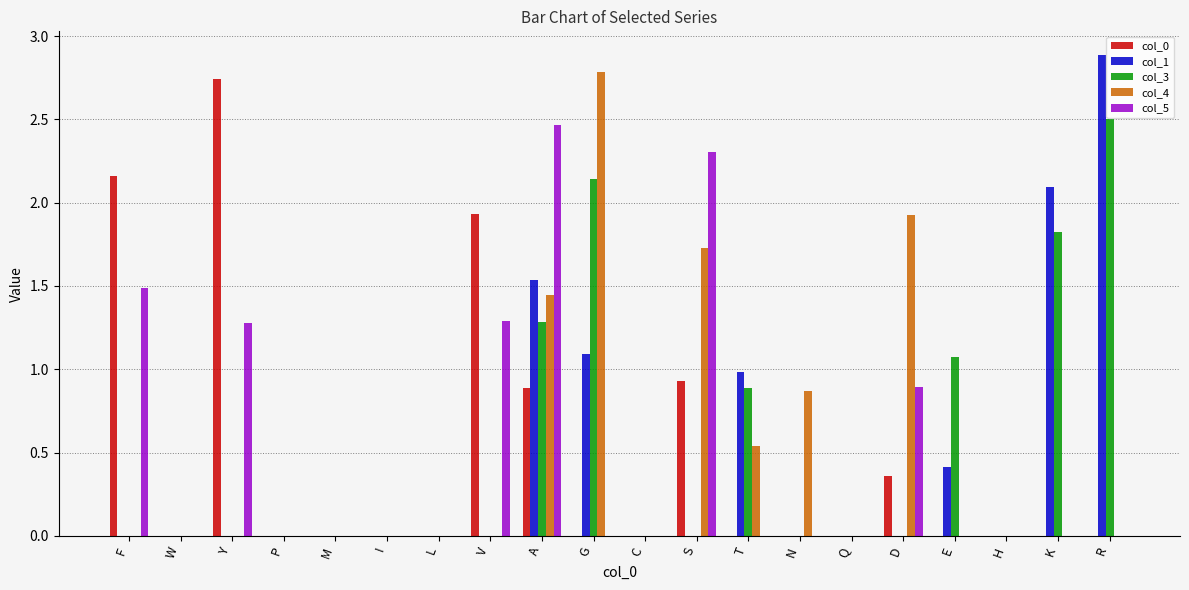

Between F and H, which series saw the biggest shift?

col_0